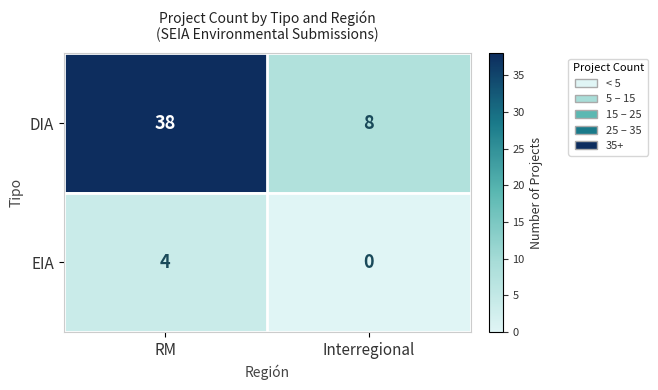

Which series has the largest total across all categories?

DIA